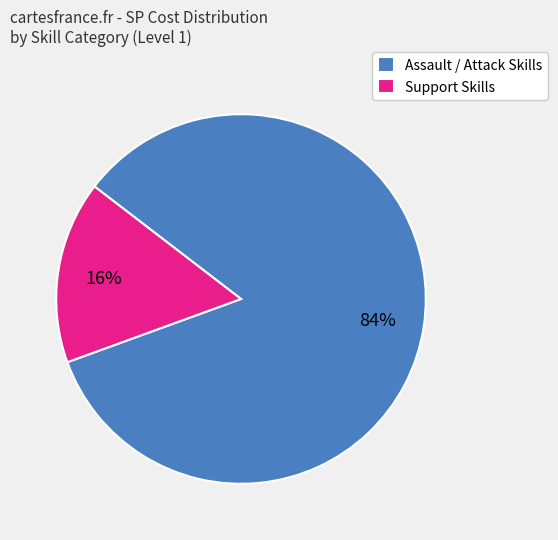

What percentage is the Assault / Attack Skills slice, to the nearest percent?

84%